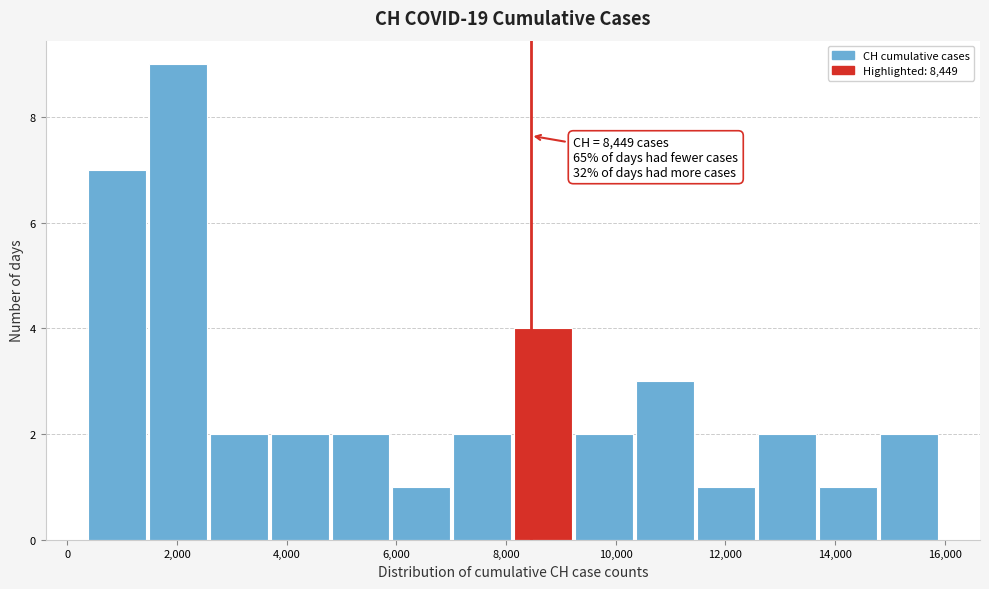

Which range on the x-axis has the tallest bar?

1400 to 2600